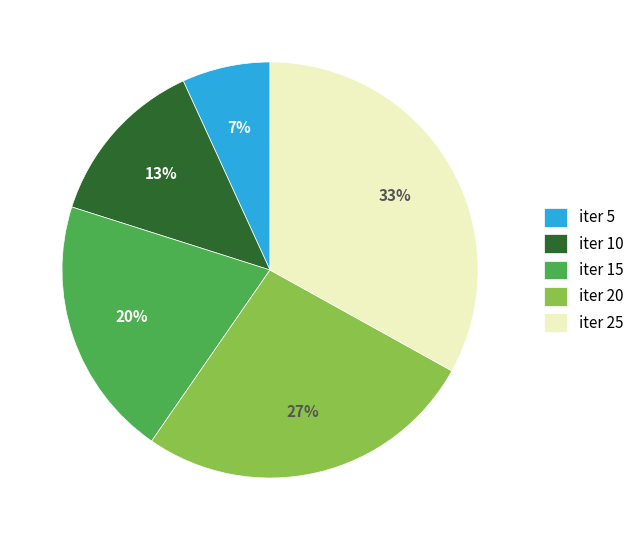

Between iter 20 and iter 25, which is larger?

iter 25